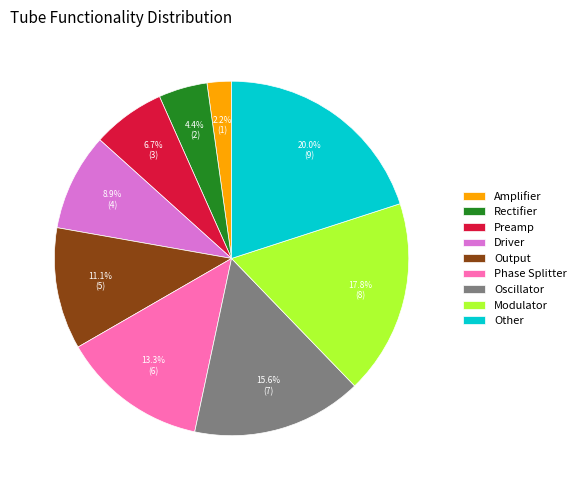

To the nearest percent, what portion does Oscillator represent?

16%